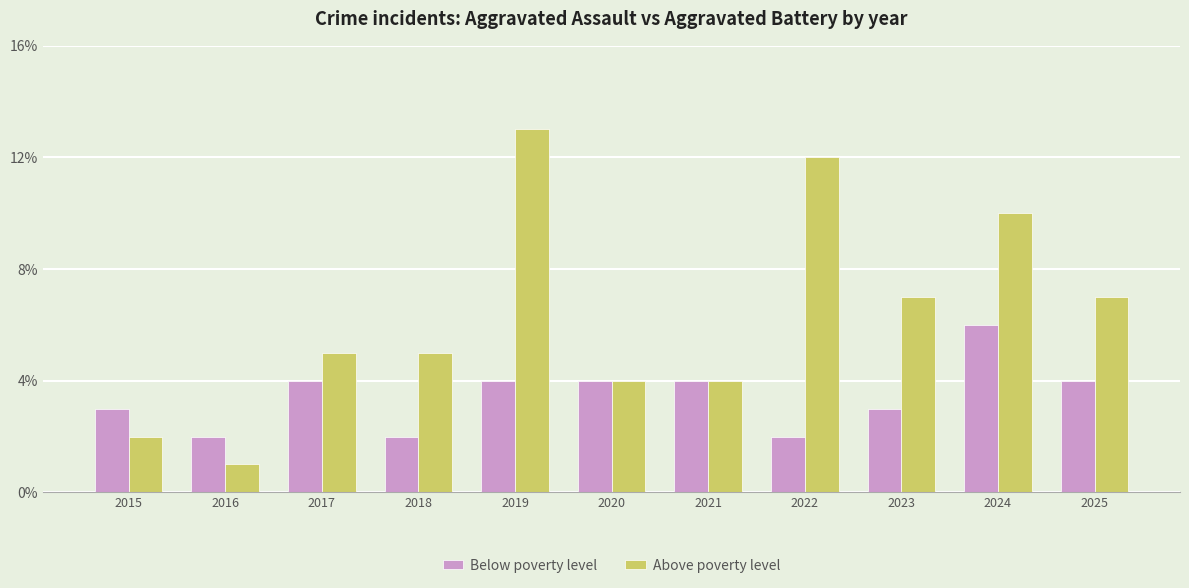

What is the value of the Below poverty level bar at the 7th from the left?

4